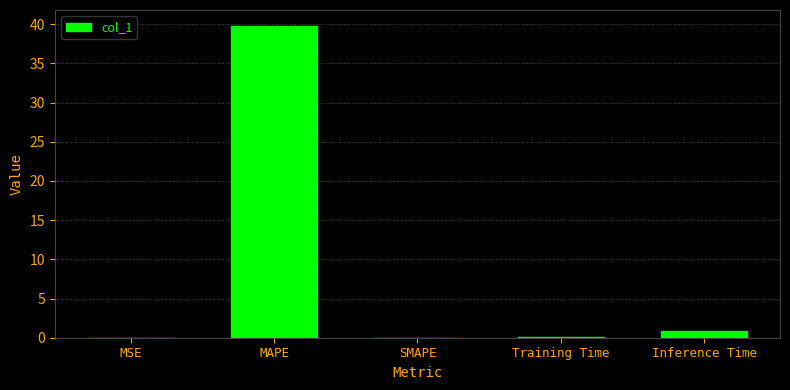

True or false: the data shows 0.0 at MSE.

True